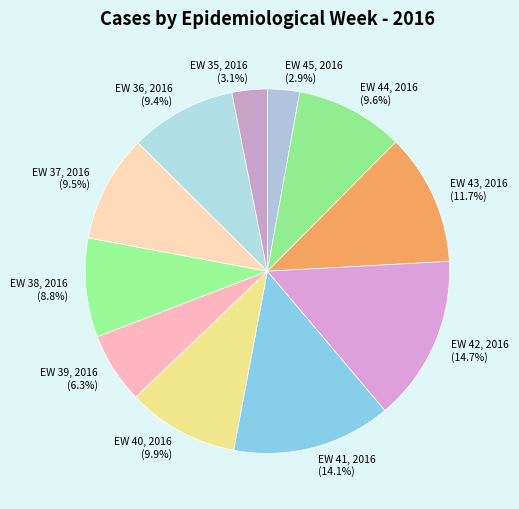

What percentage is the EW 35, 2016 slice, to the nearest percent?

3%